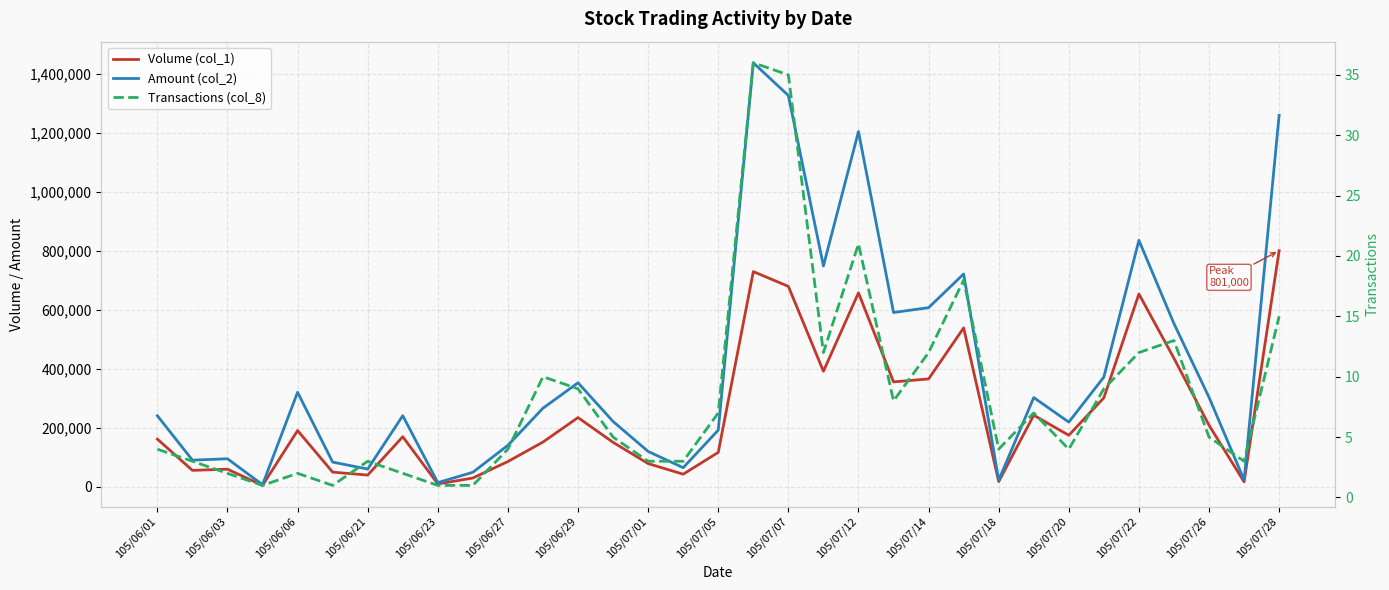

What is the difference between the second highest and second lowest values in the Volume (col_1) series?

720000